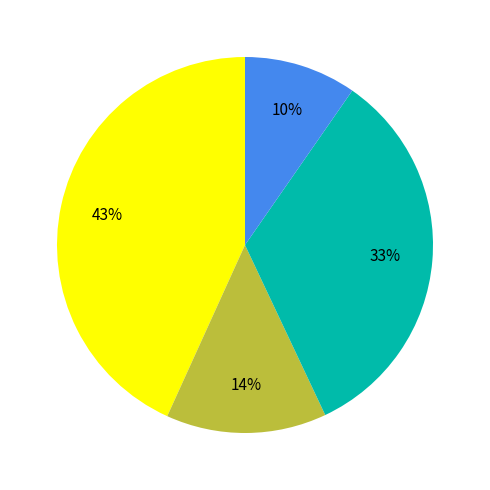

To the nearest percent, what is the average slice percentage?

25%